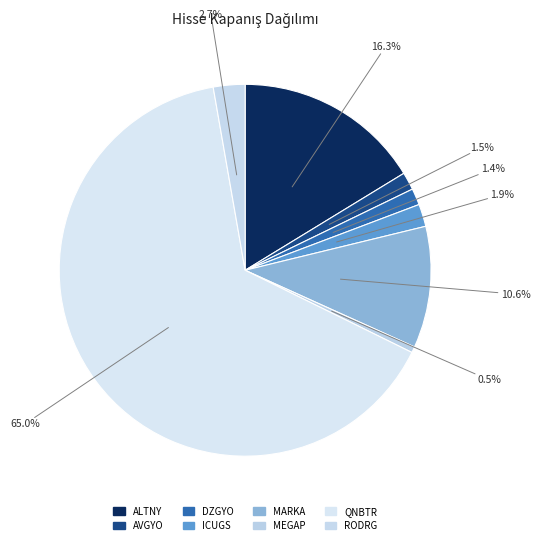

How many slices are in this pie chart?

8